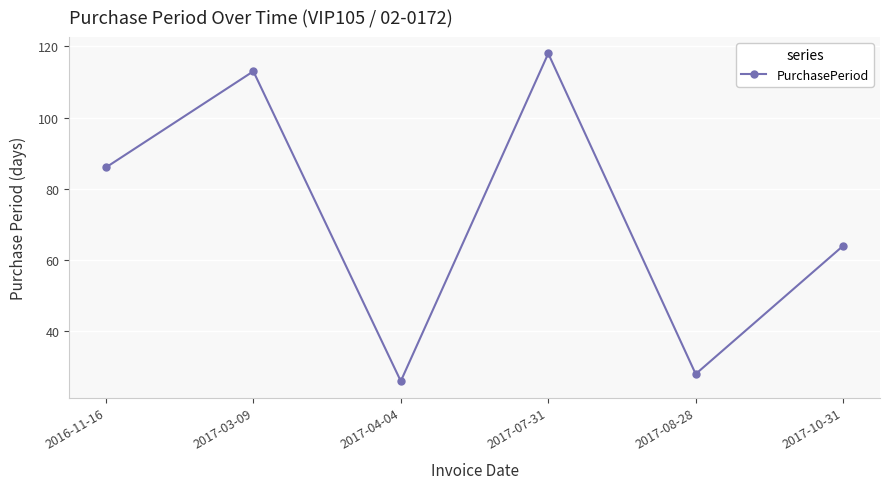

Reading left to right, list all the values displayed in this chart.

2016-11-16=86	2017-03-09=113	2017-04-04=26	2017-07-31=118	2017-08-28=28	2017-10-31=64